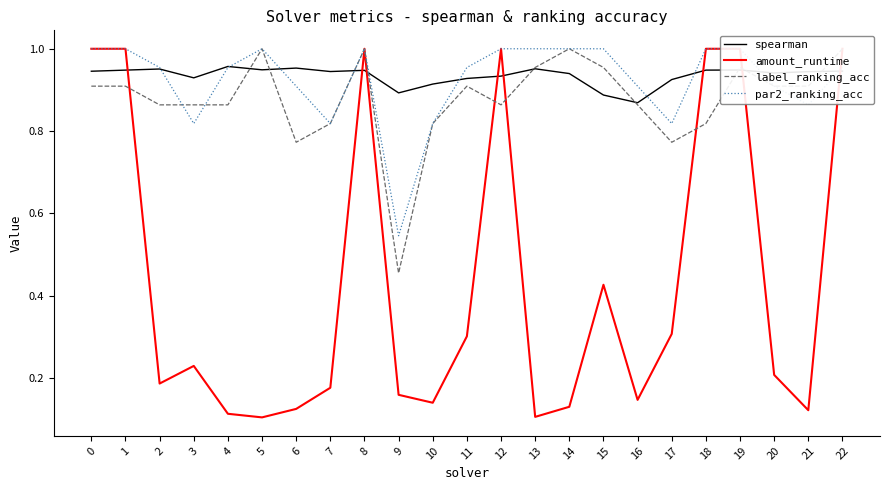

What is the sum of the amount_runtime values at 3 and 18?

1.2